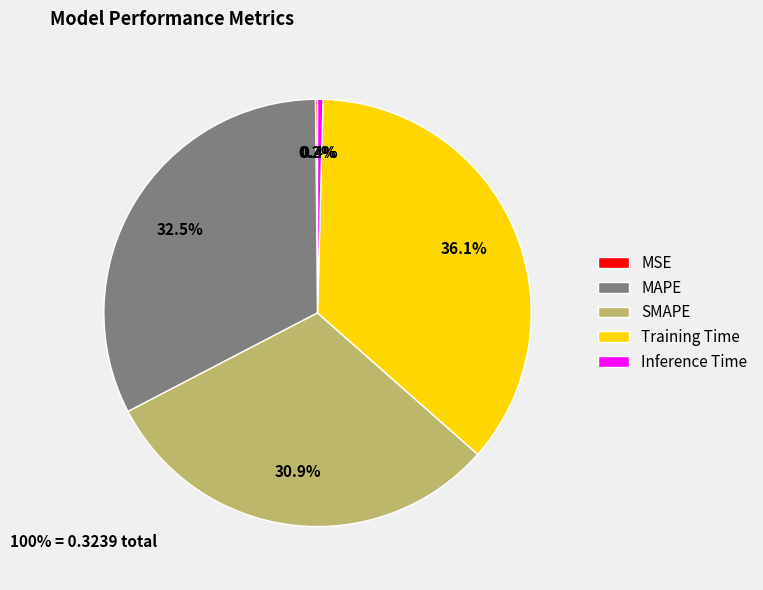

What portion of the pie excludes SMAPE?

69.1%